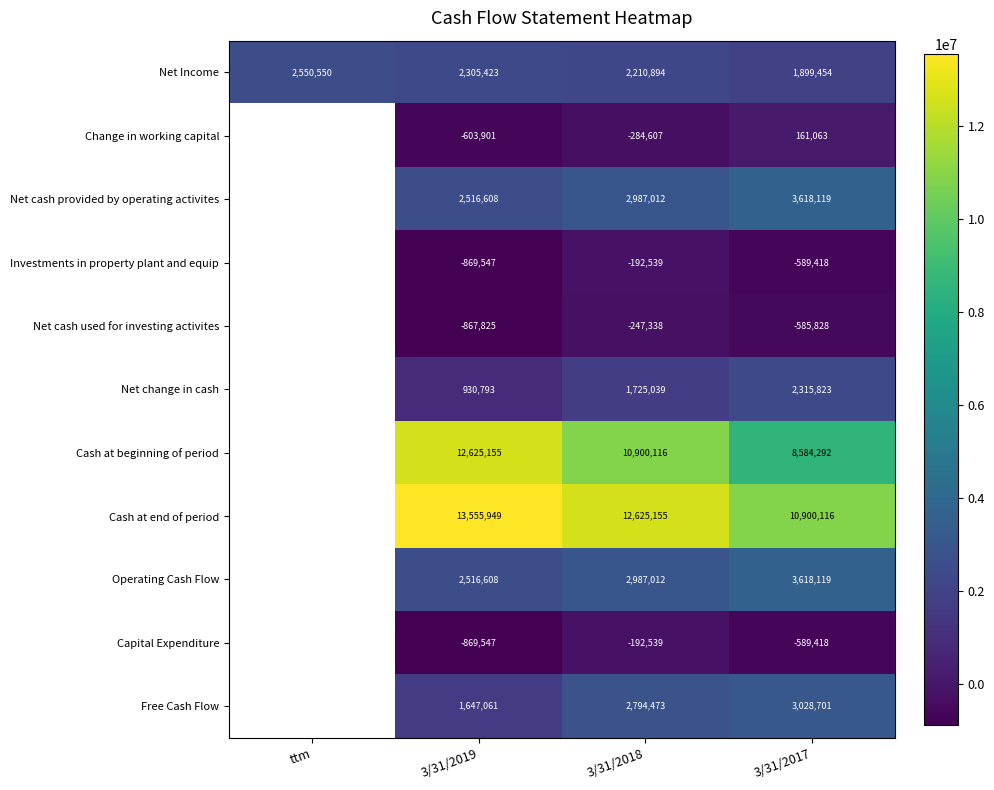

Is it true that Net Income equals 630875.6 at ttm?

False